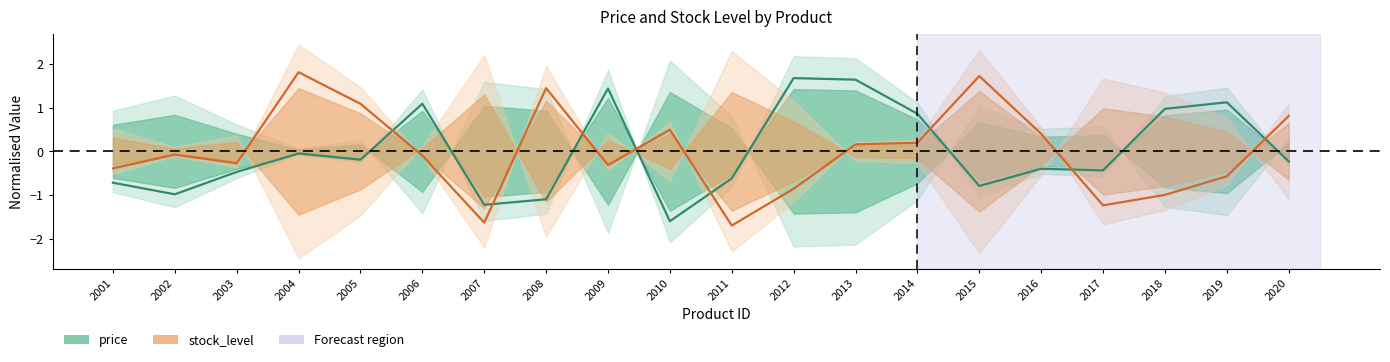

What is the difference between the maximum and minimum values in the price series?

3.3